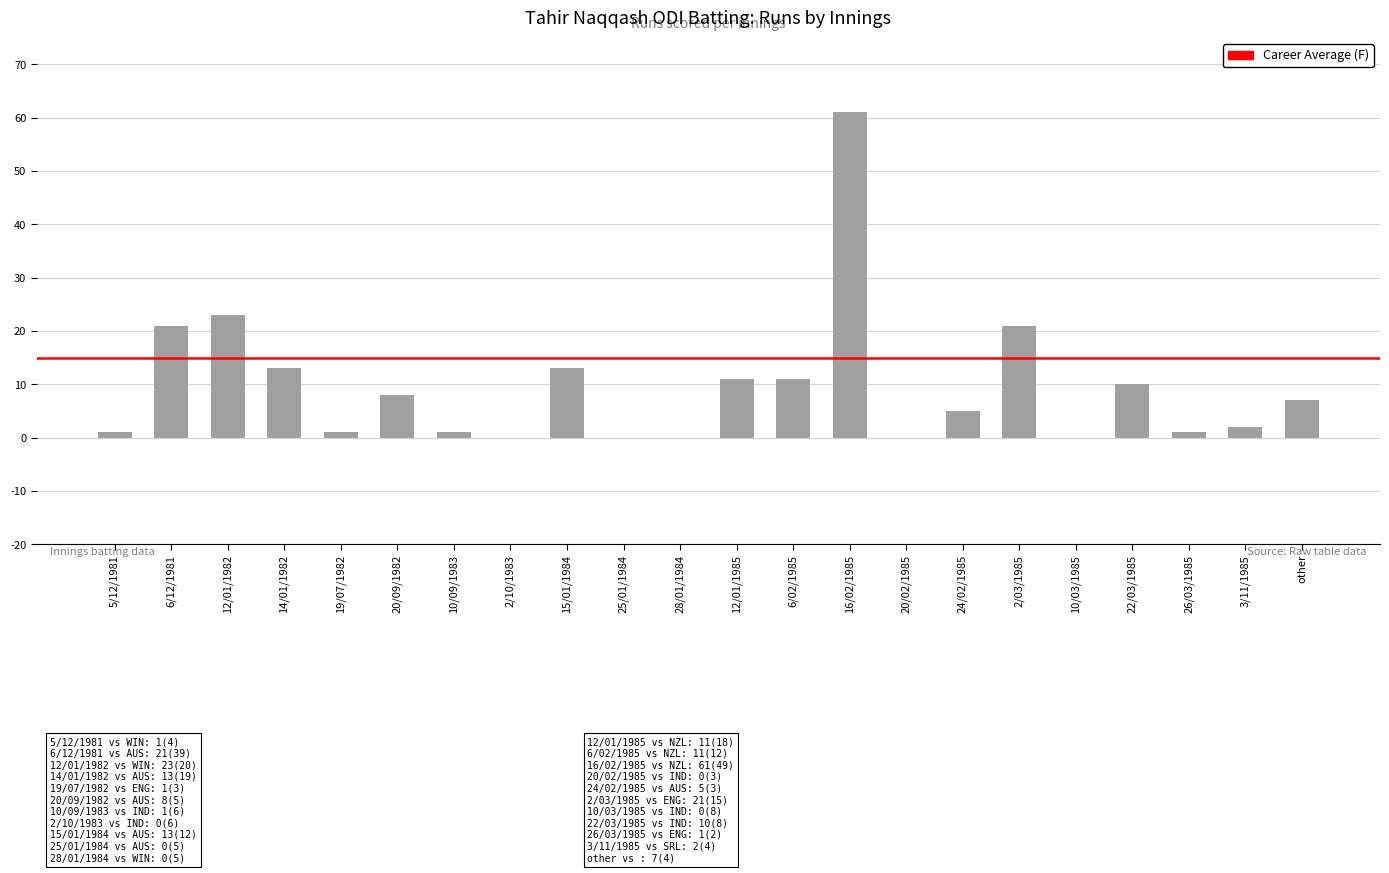

What is the change in value from 6/12/1981 to 10/03/1985?

-21